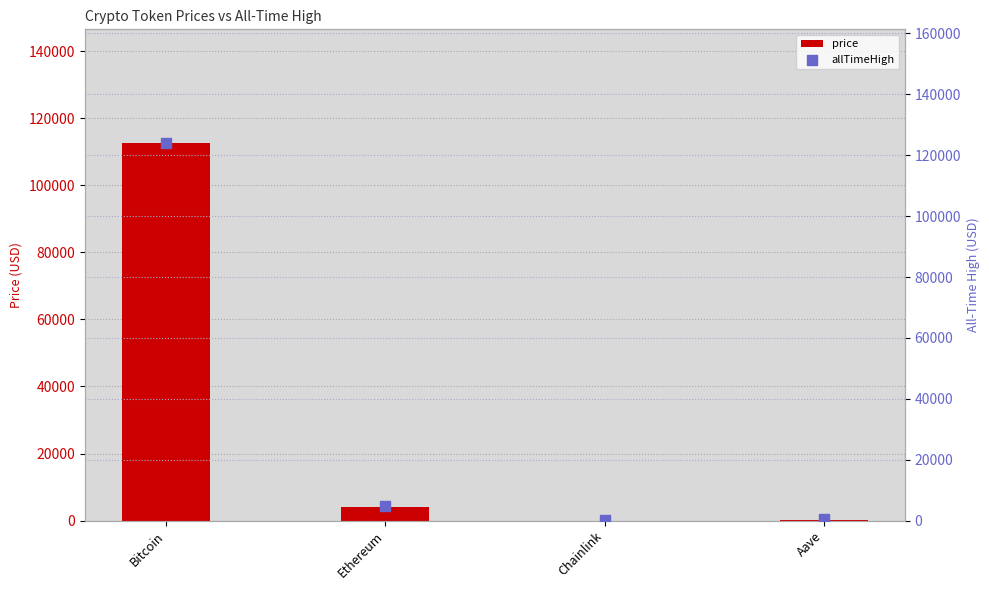

Which series has the largest Y range (max minus min)?

allTimeHigh